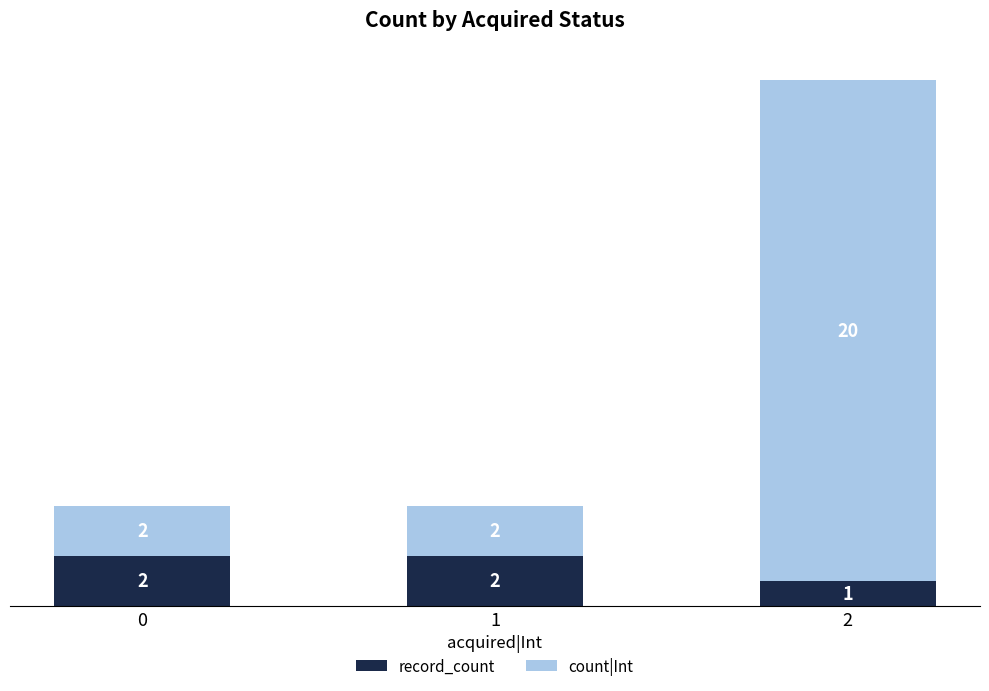

What are all the series names shown in the legend?

record_count, count|Int